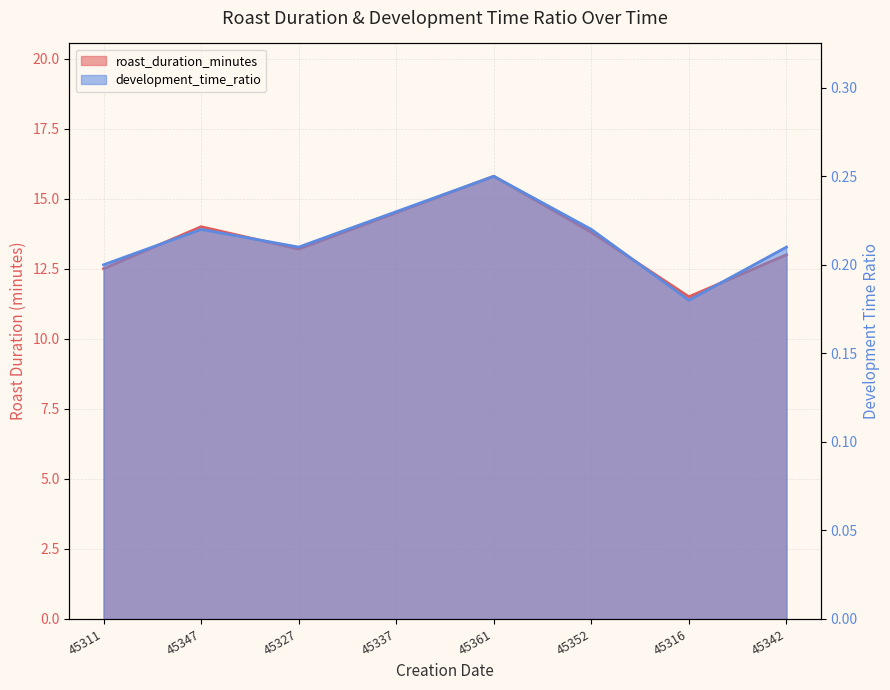

How many interior local peaks does the roast_duration_minutes series have?

2